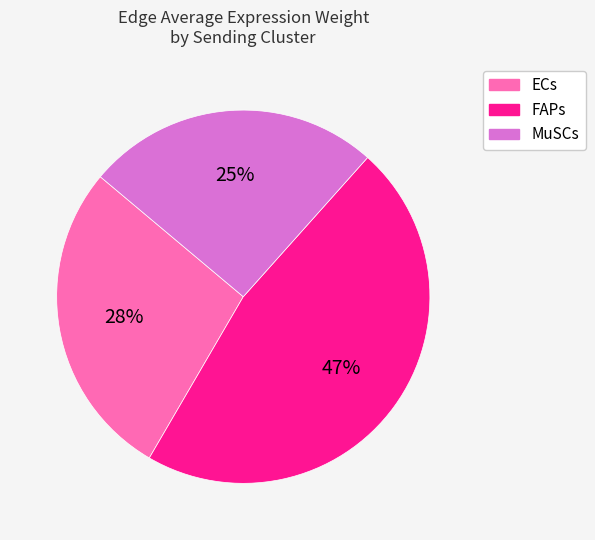

To the nearest percent, what portion does ECs represent?

28%